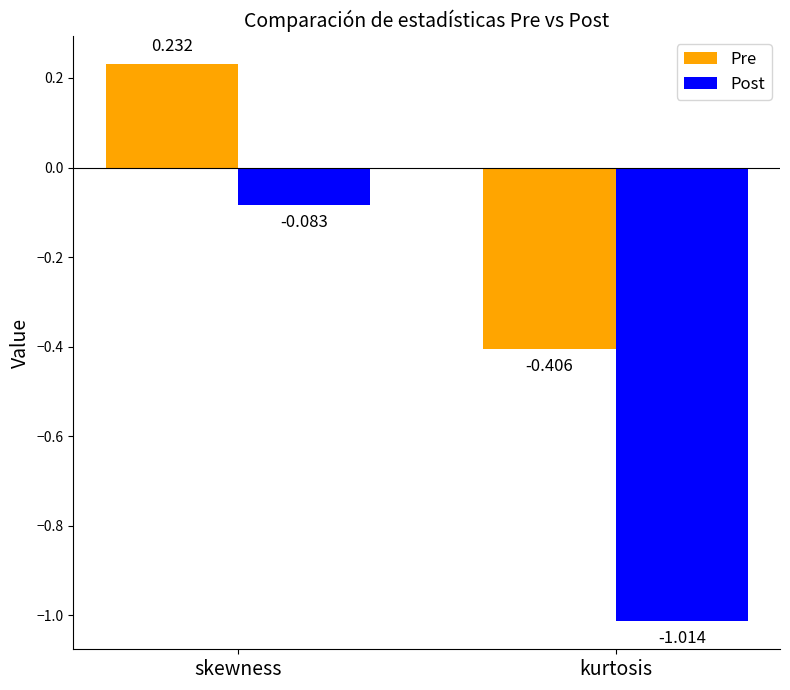

How many groups of bars are there?

2